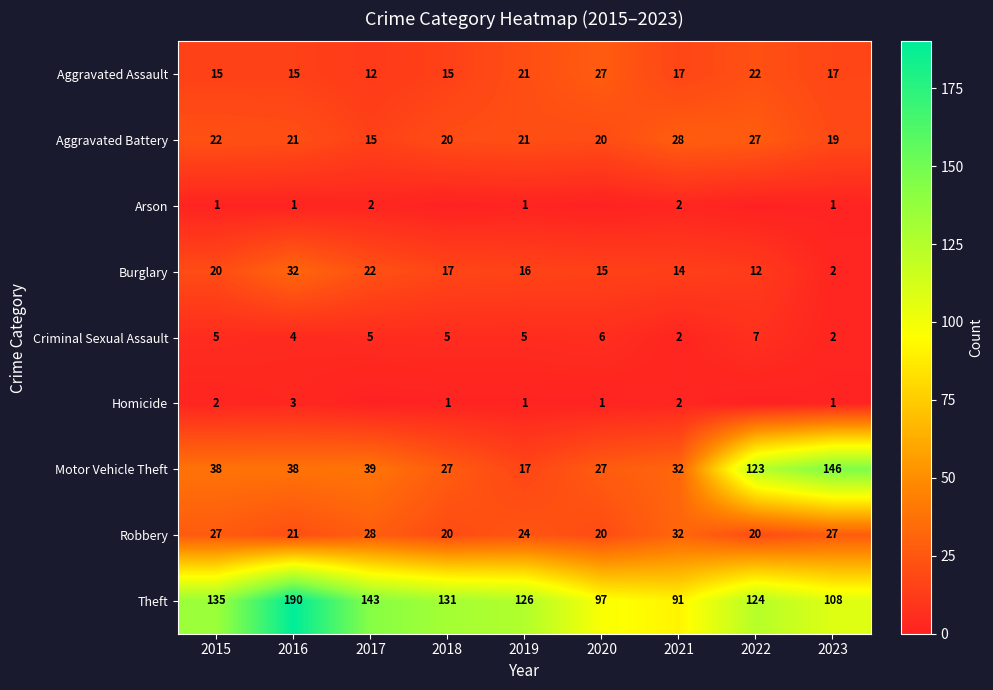

The value of Aggravated Battery at 2018 is 20. True or false?

True